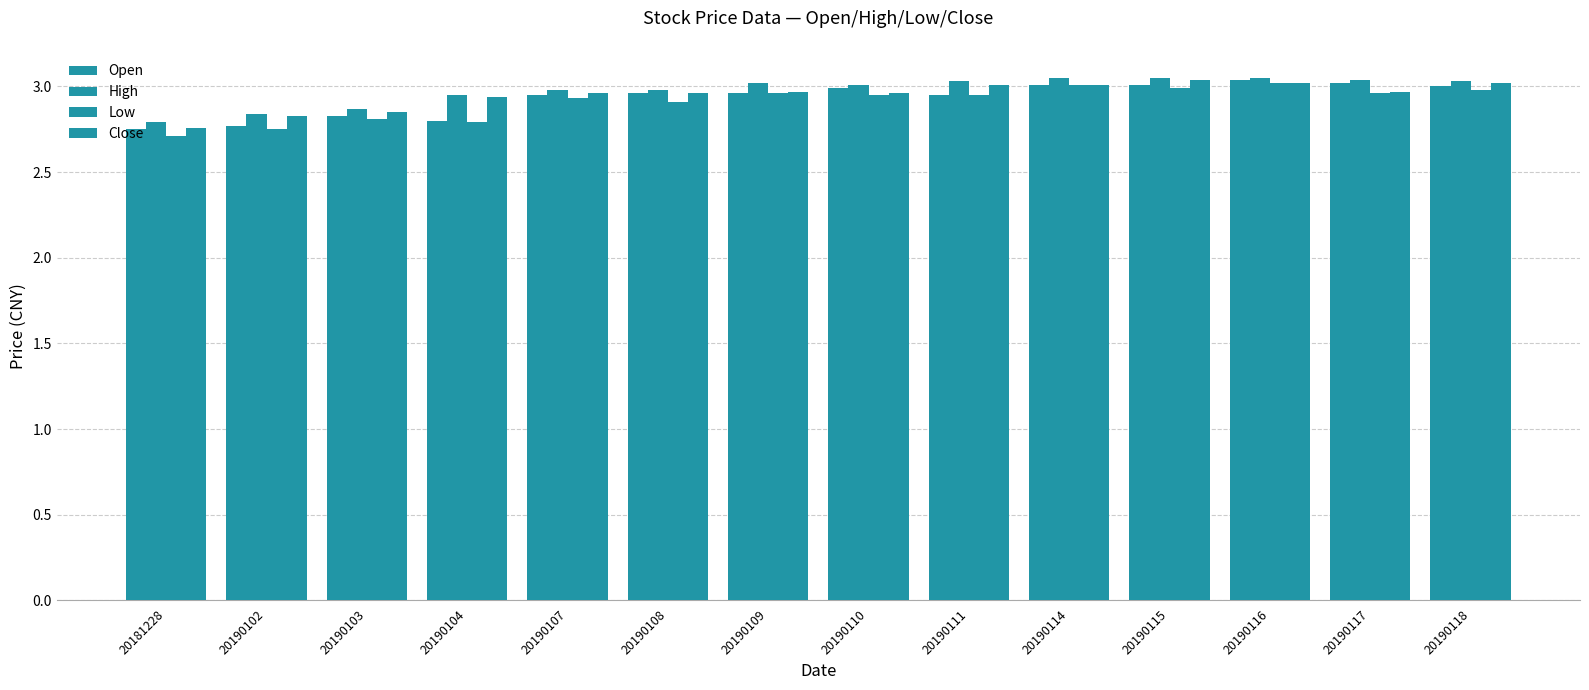

Which series has the largest range (max minus min)?

Low